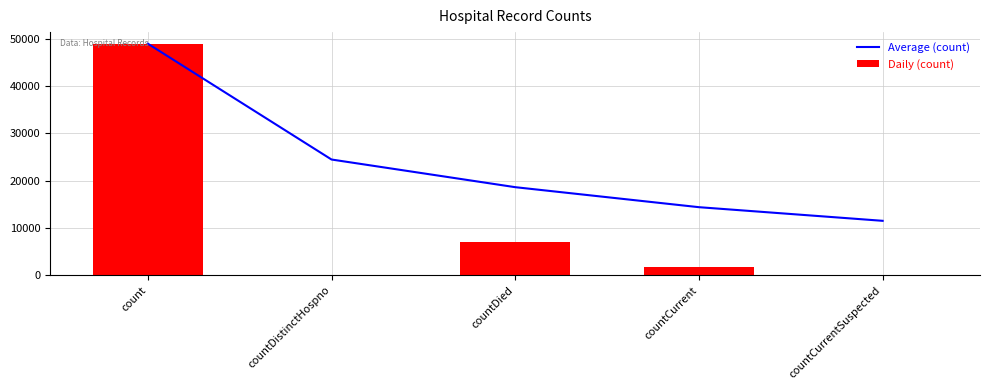

What is the average value of the Average (count) series?

23595.9